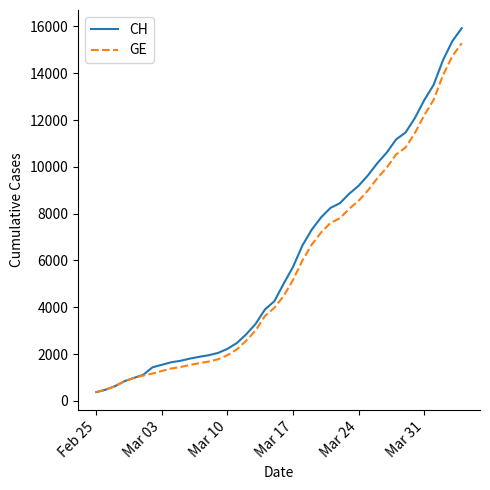

What is the maximum value for GE?

15284